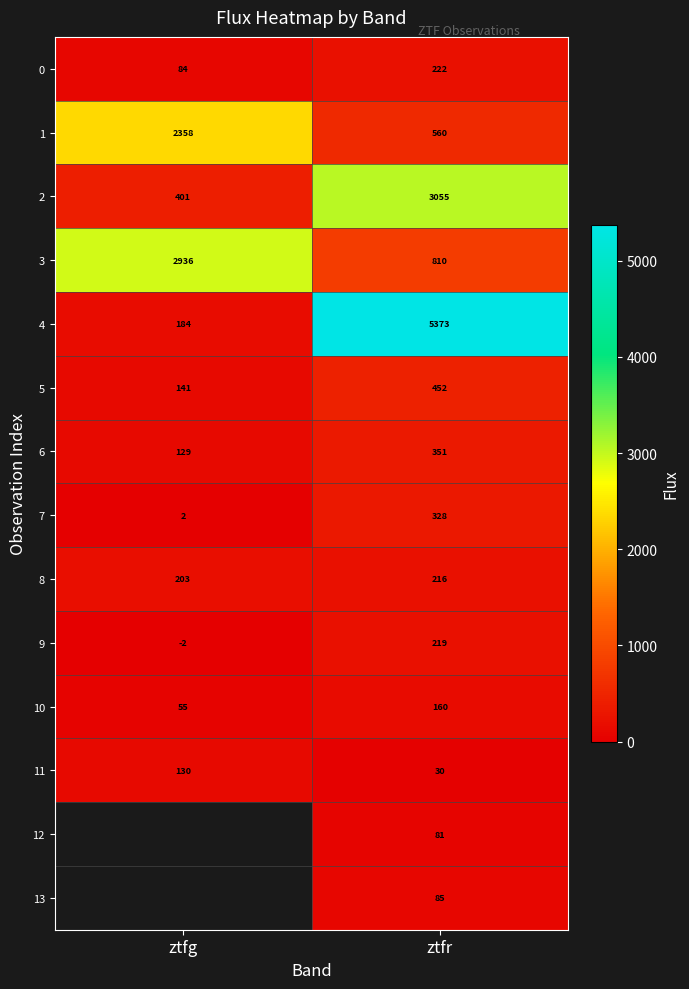

Rank the categories by 11 value from lowest to highest.

ztfr, ztfg